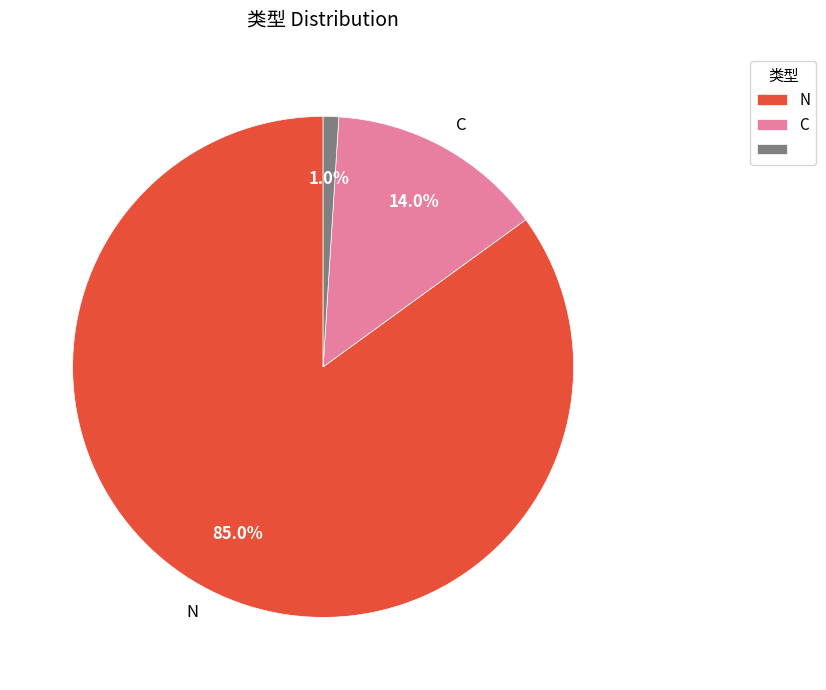

Does any single category account for the majority?

Yes